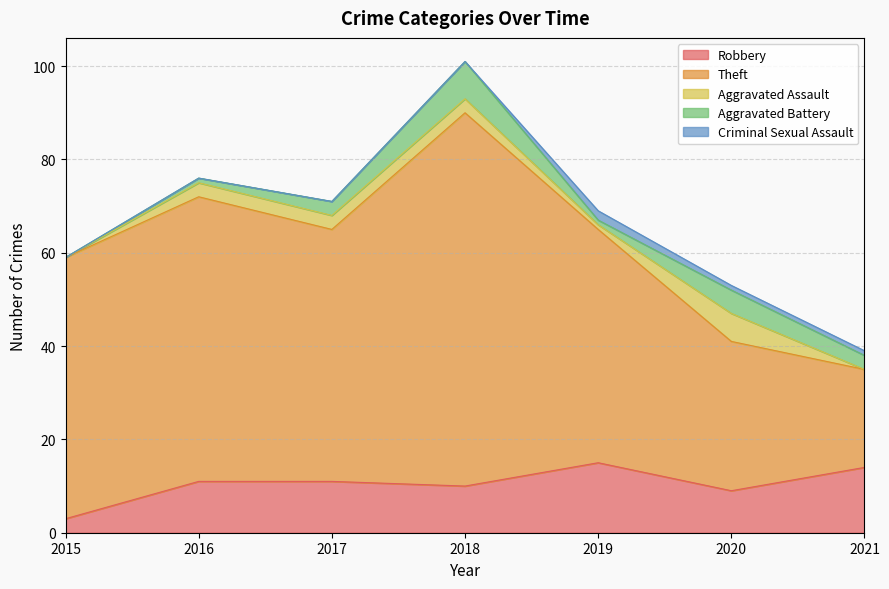

What is the value of the Aggravated Assault point at the 2nd from the left?

3